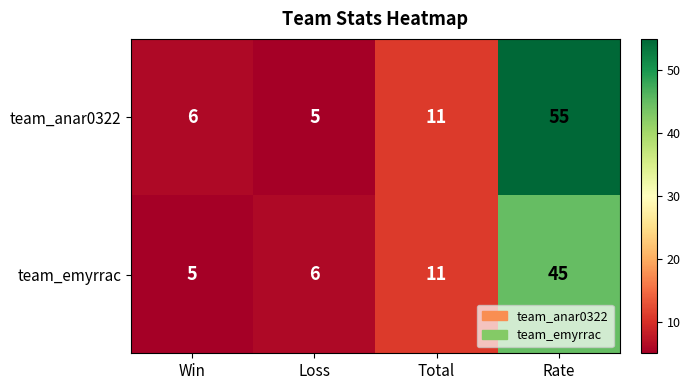

At which category is the sum across all series the highest?

Rate